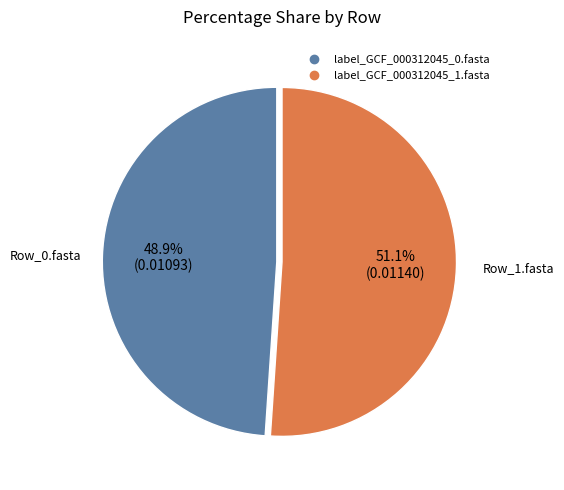

How many segments does this pie chart have?

2